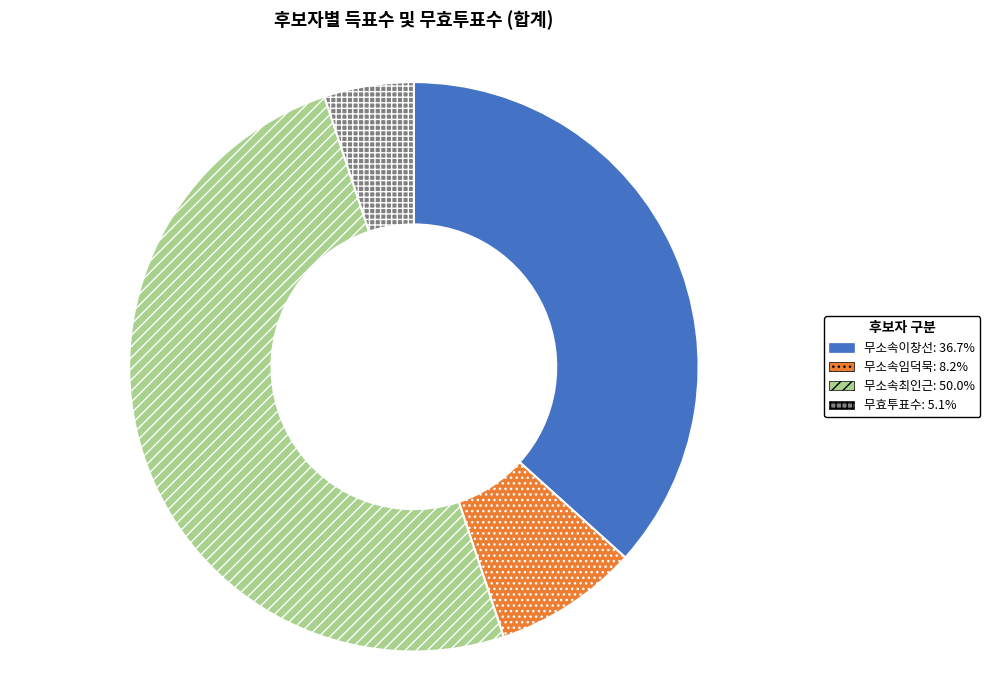

True or false: 무소속최인근 accounts for 44% of the total.

False